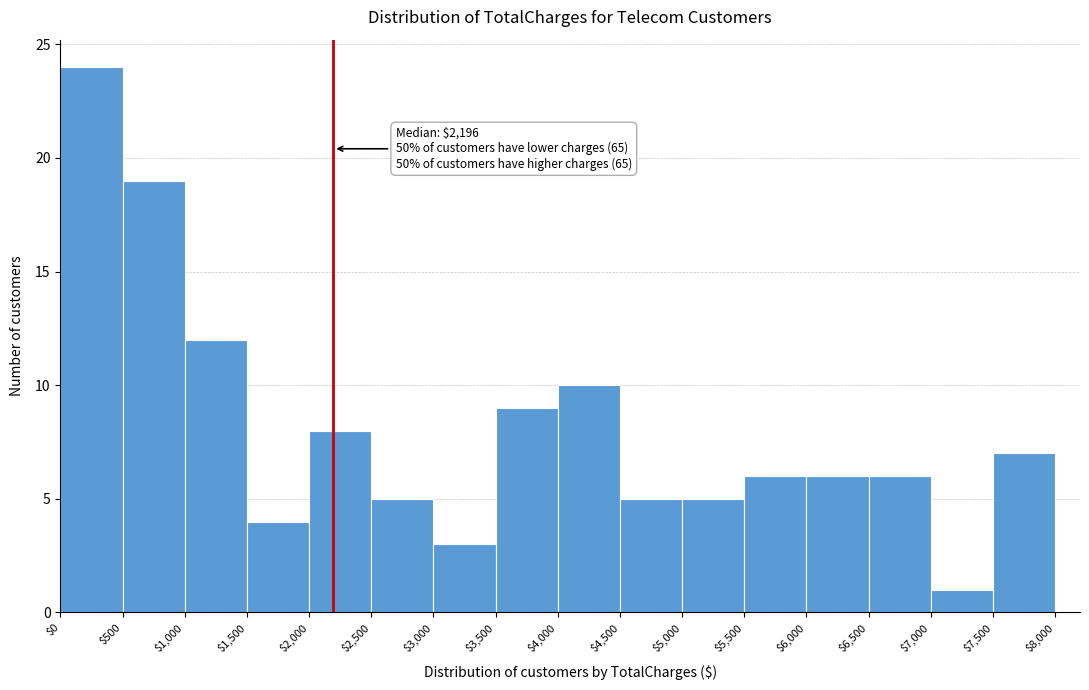

Which range on the x-axis has the tallest bar?

$0 to $500